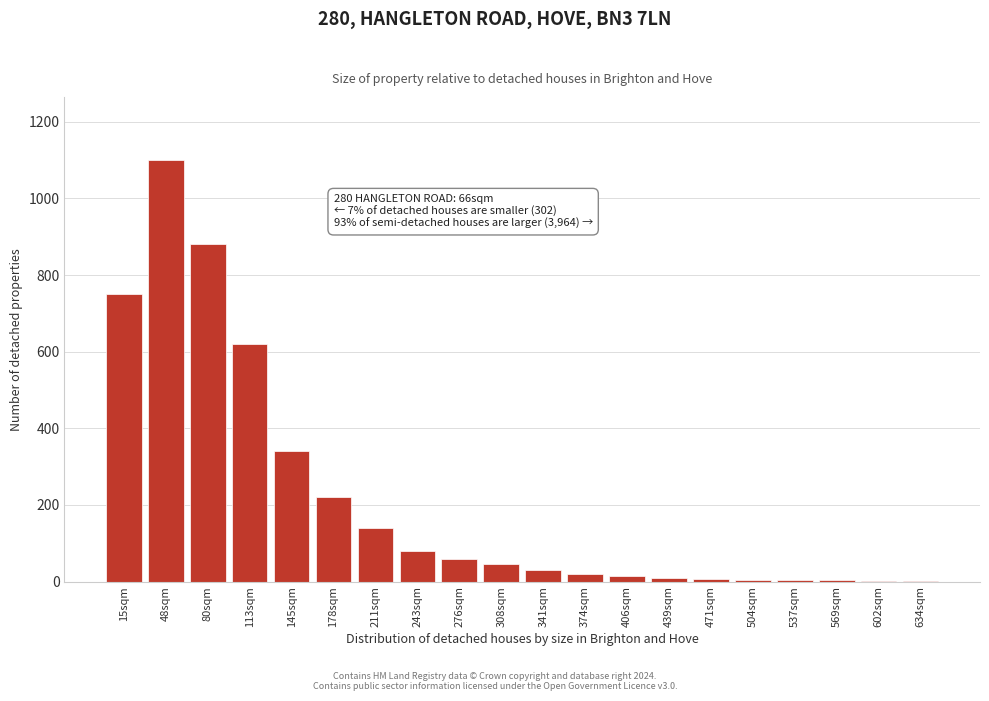

What is the sum of all values?

4333